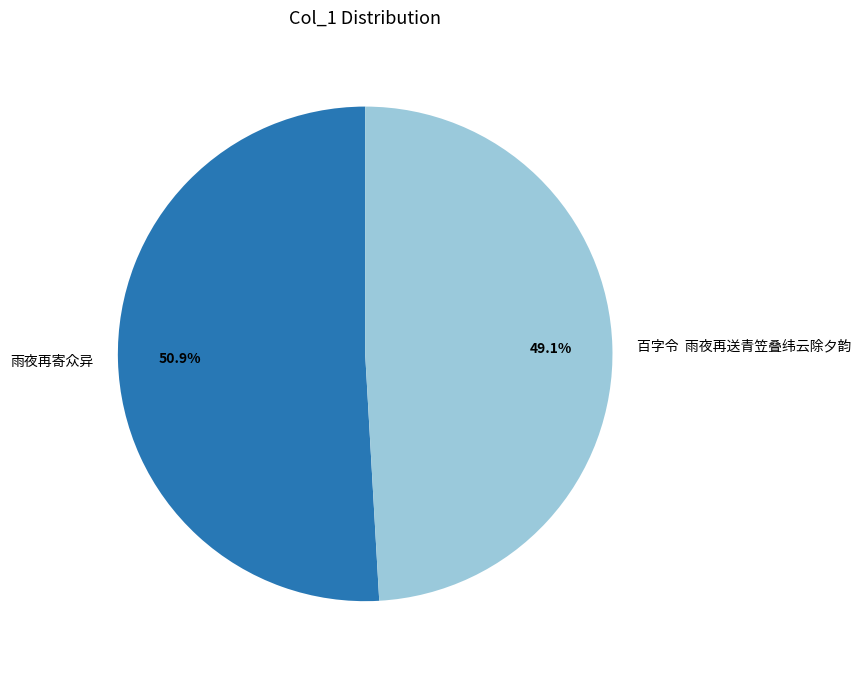

Which slice is the largest?

雨夜再寄众异